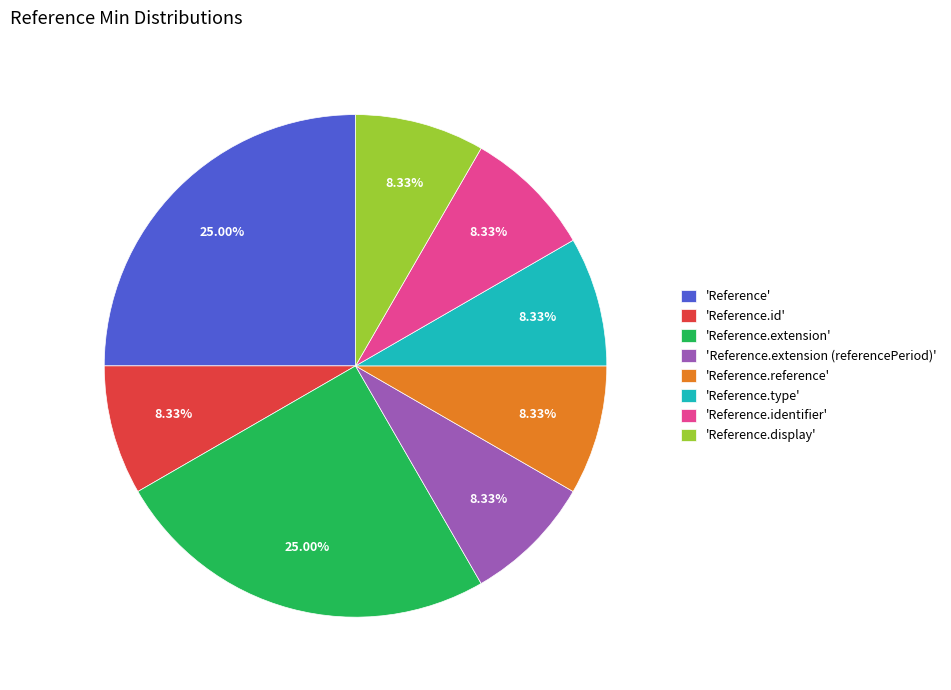

Is 'Reference.display' the majority of the pie?

No